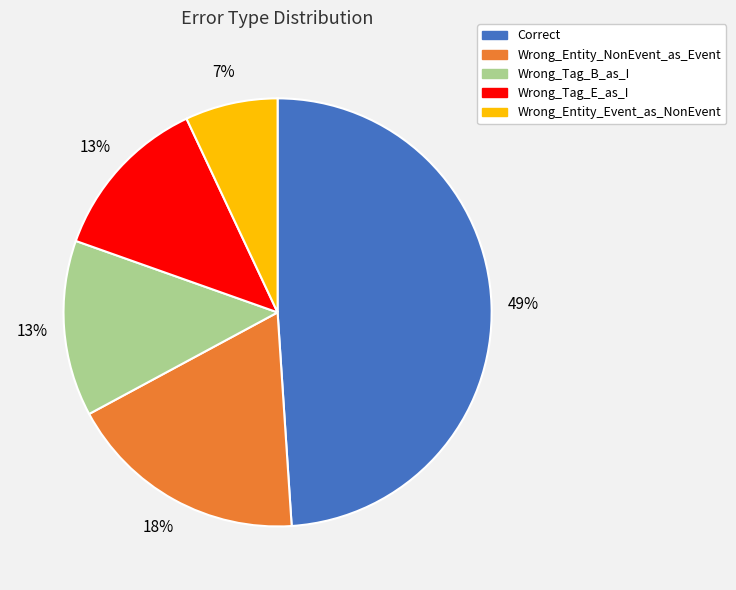

Does Wrong_Entity_Event_as_NonEvent account for over 50% of the chart?

No